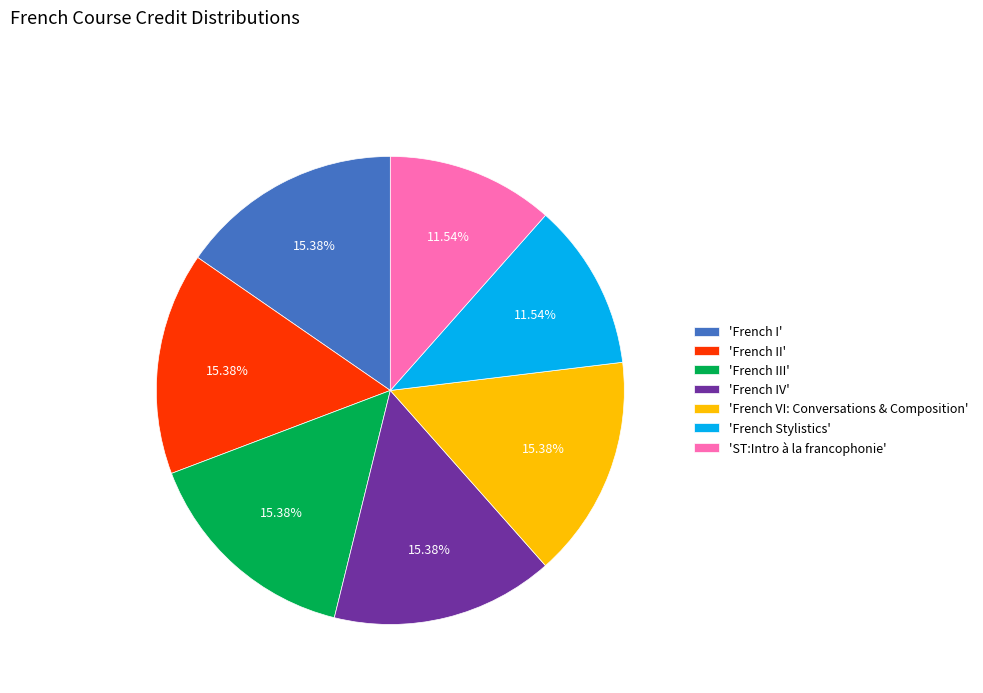

Combined, do 'French III' and 'French Stylistics' account for over 50%?

No